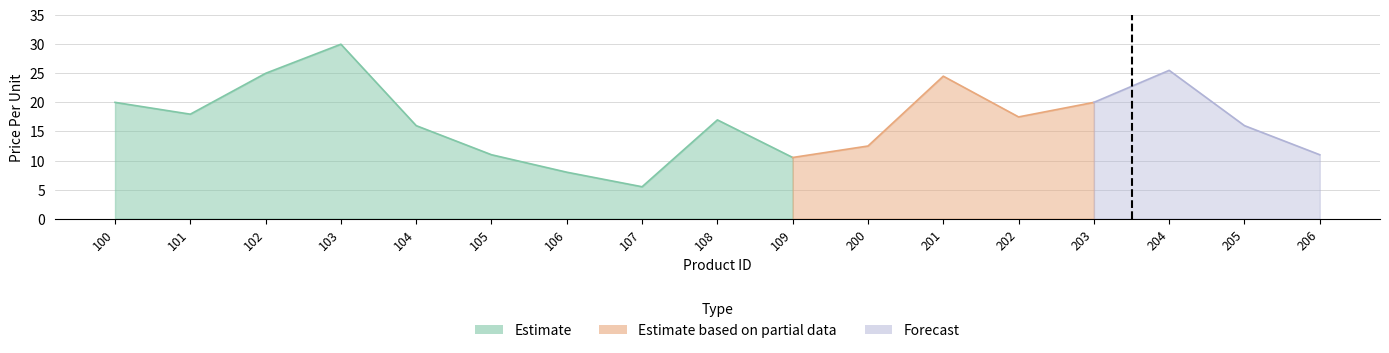

List the labels in order of value, smallest first.

107, 106, 109, 105, 206, 200, 104, 205, 108, 202, 101, 100, 203, 201, 102, 204, 103